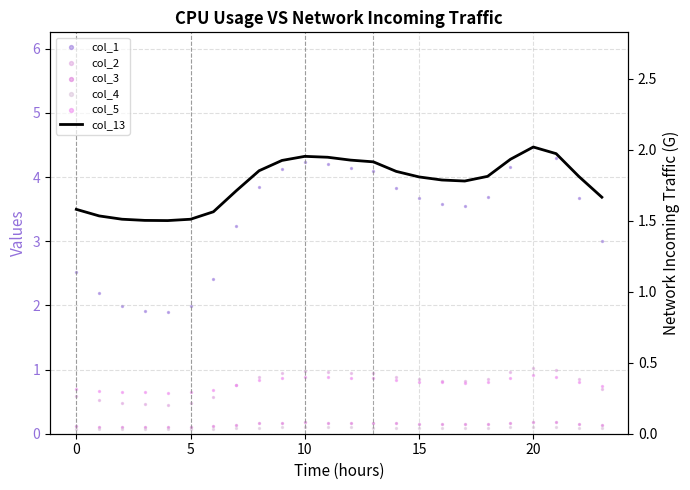

At how many categories does at least one series exceed 1?

24